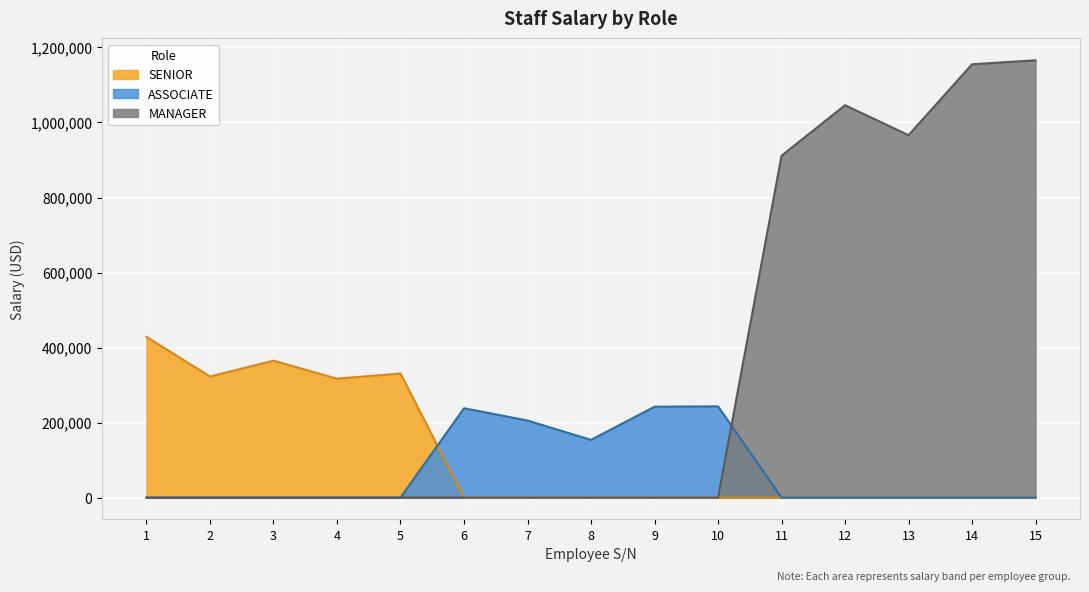

How many lines are shown in the chart?

3